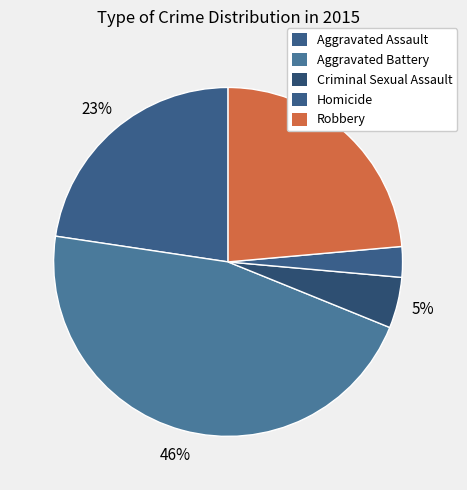

Is it true that Criminal Sexual Assault is 16% of the pie?

False